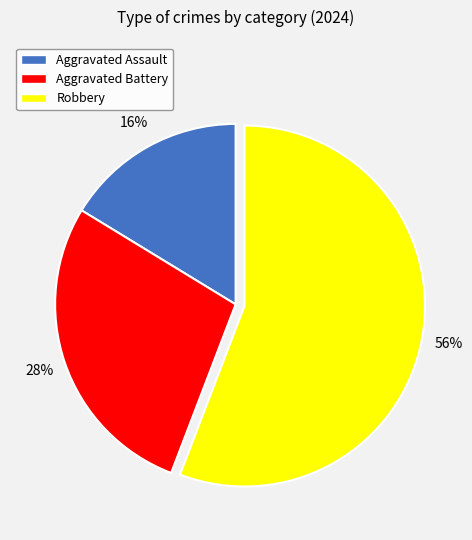

Is it true that Robbery is 66% of the pie?

False